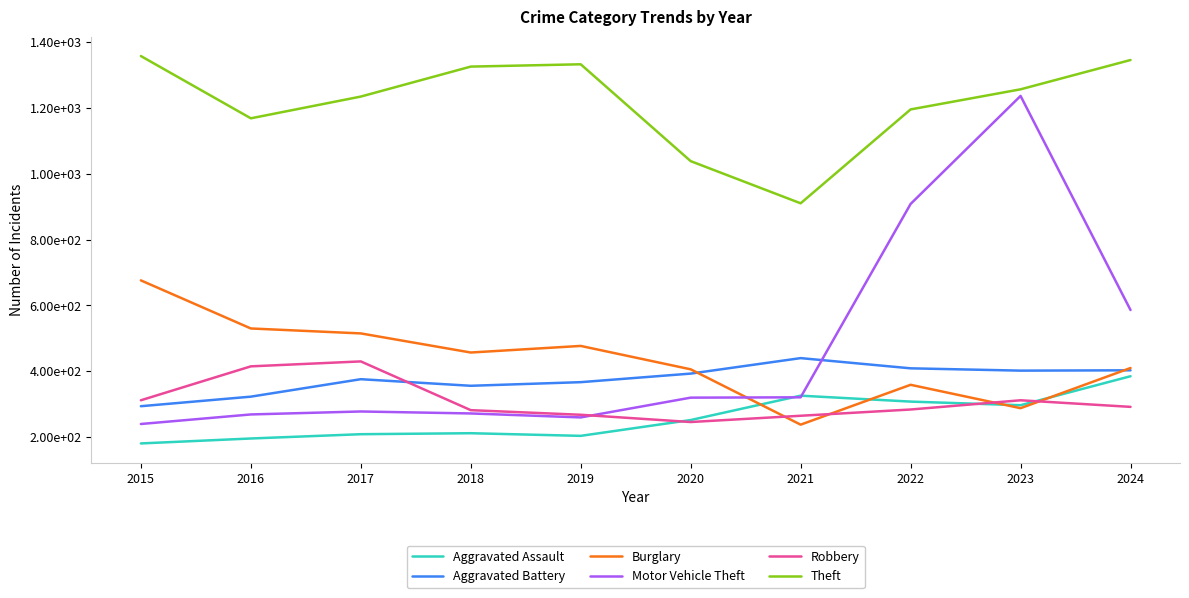

What is the value of the Aggravated Assault point at the 1st from the left?

181